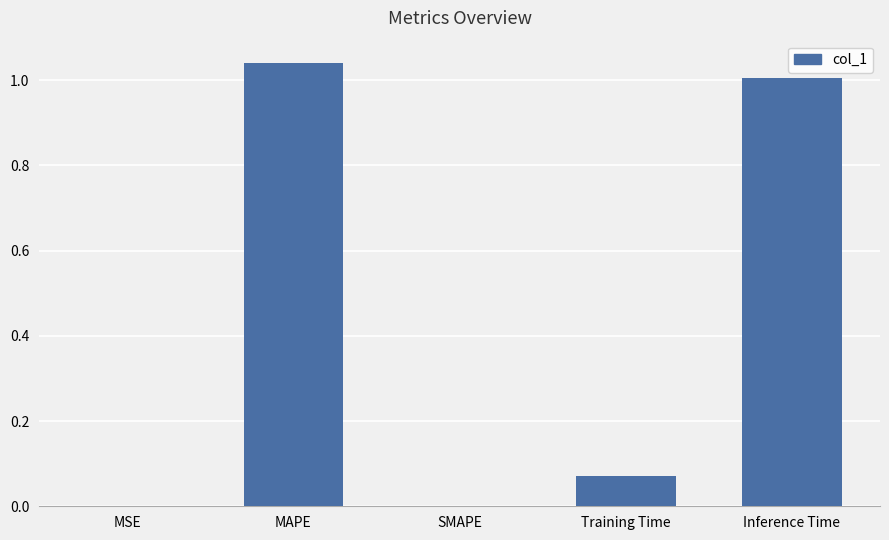

At which category does the chart reach its peak across all series?

MAPE